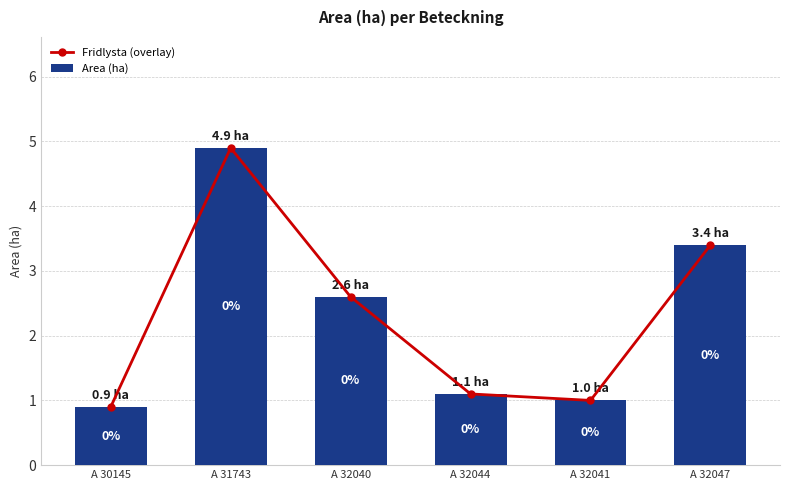

What position from the right is A 32044?

3